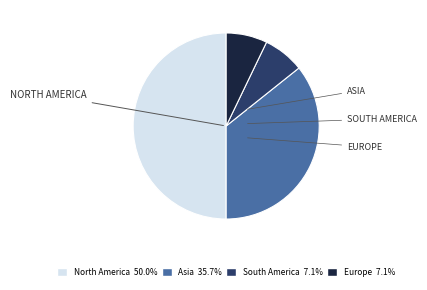

How many segments does this pie chart have?

4